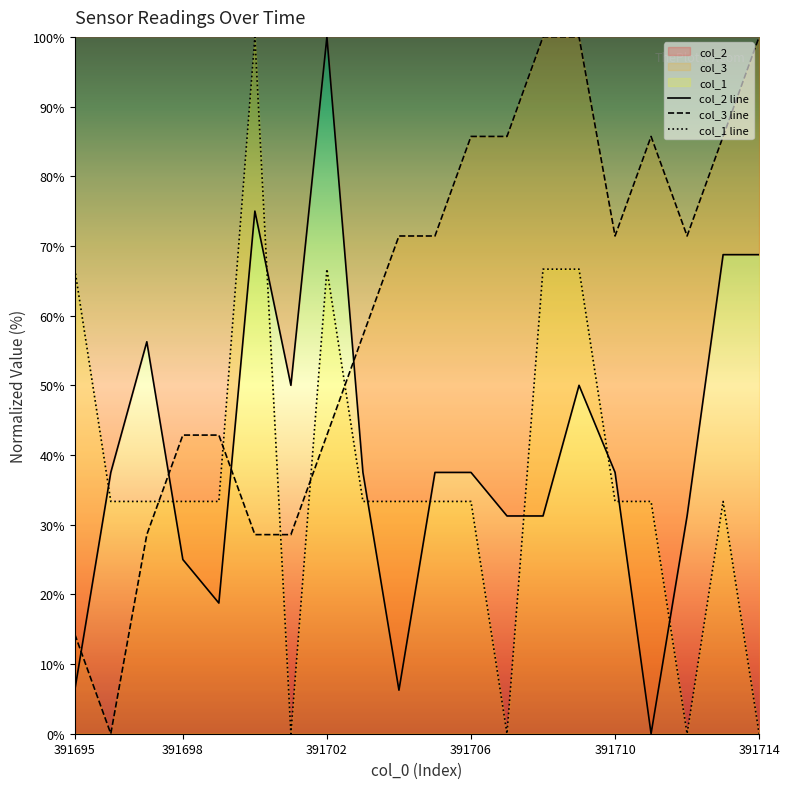

Is it true that col_3 line equals 174.7 at 391714?

False